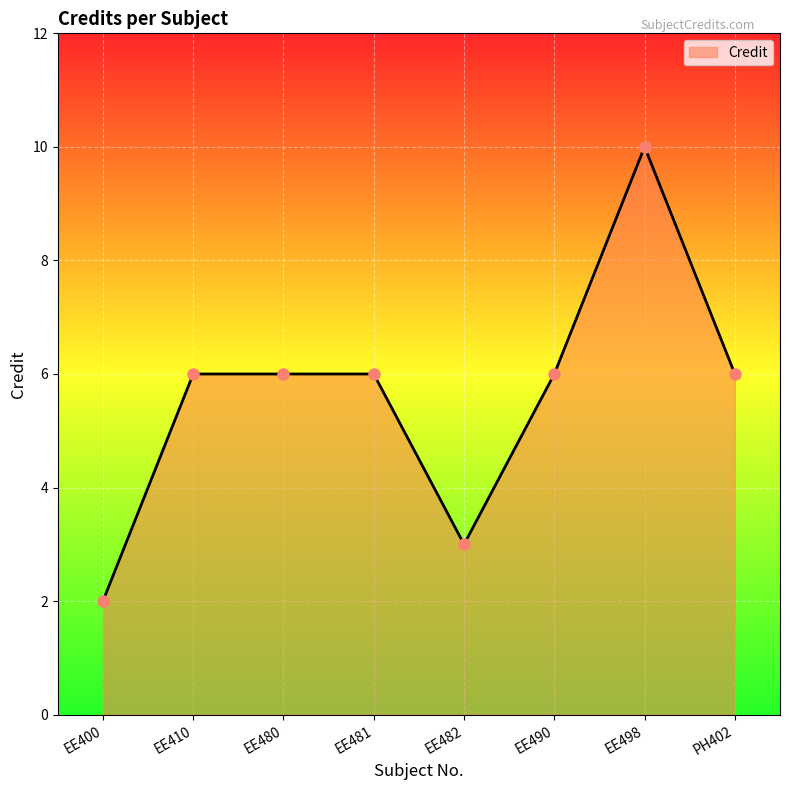

What is the greatest value displayed?

10